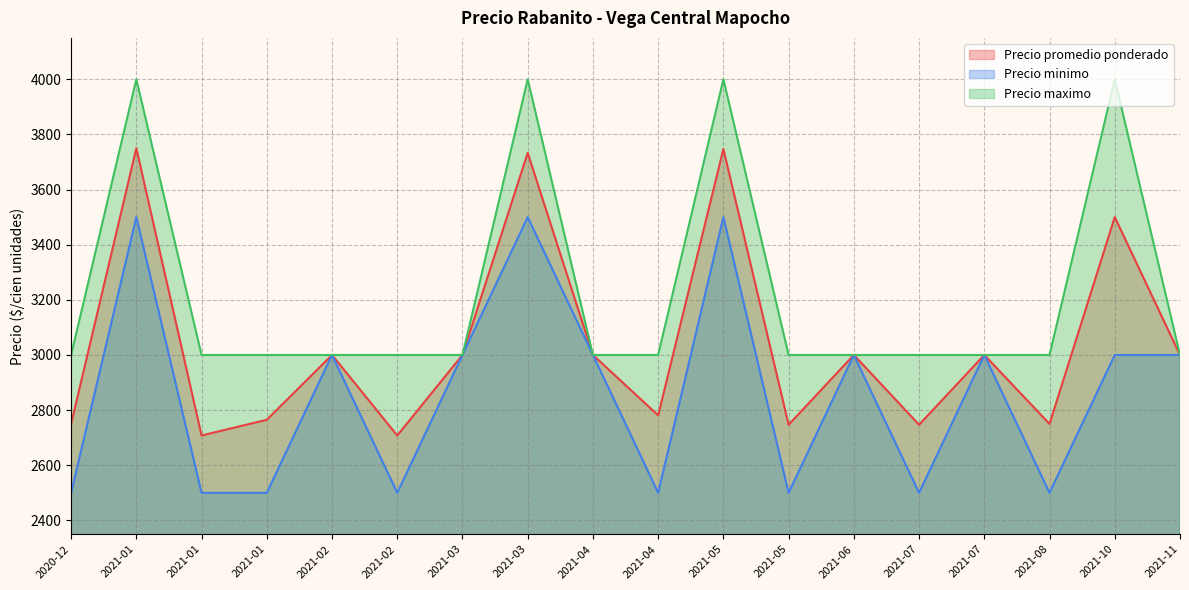

True or false: Precio minimo has a value of 1963 at 2021-02.

False